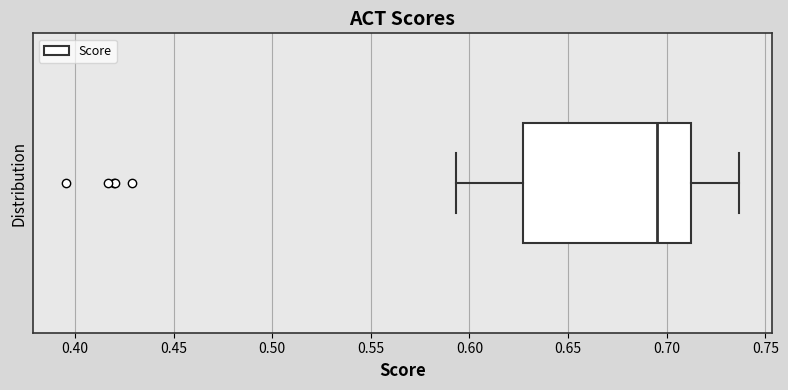

Where is the right edge of the box on the x-axis? The values are not printed on the chart, so give them approximately, as read against the axis.

0.710